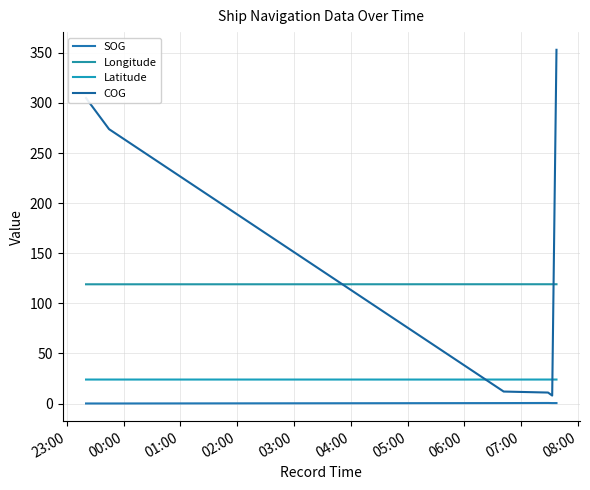

What is the maximum value shown in the chart?

353.0